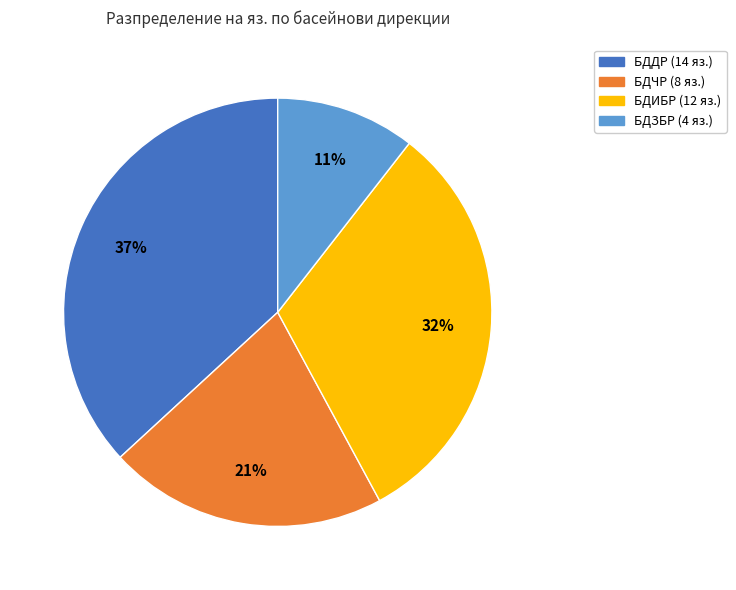

Approximately how many times larger is the value at БДЗБР compared to БДИБР?

0.3